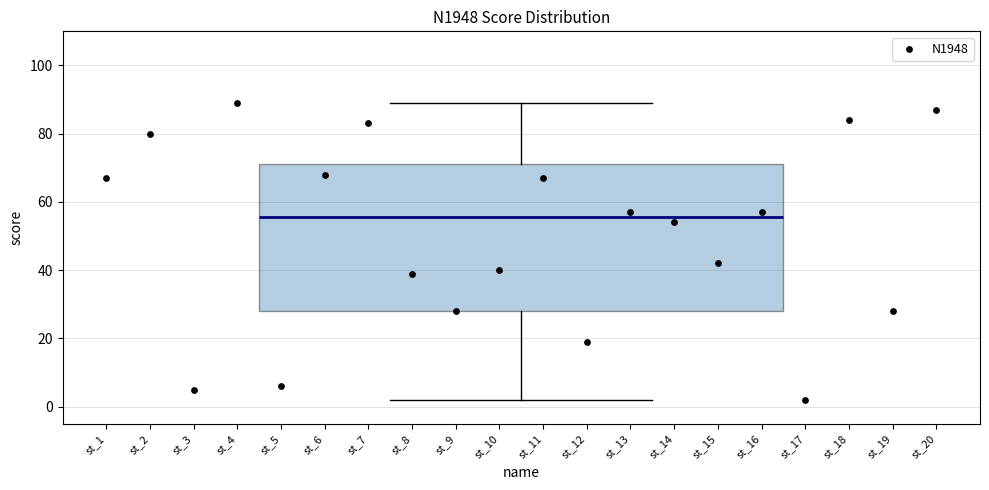

Transcribe this box plot: give where the median line is, the range the box spans, and where the two whiskers end, as read against the y-axis. The values are not printed on the chart, so give them approximately, as read against the axis.

median 56, box 28 to 72, whiskers 2 to 90